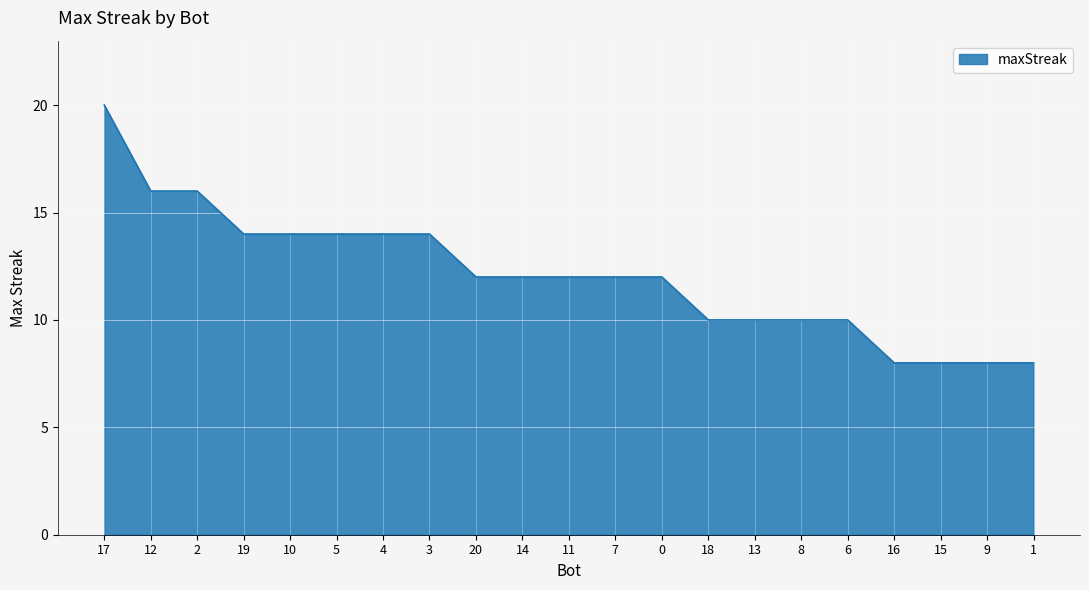

At which label does the data first exceed 12?

17